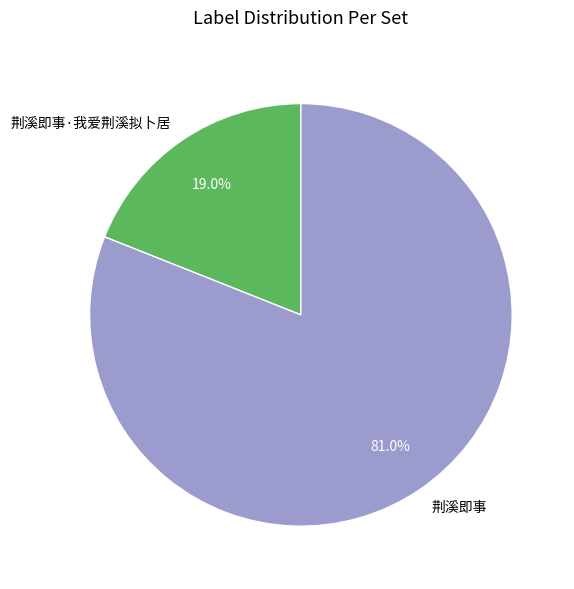

To the nearest percent, what percentage of the pie is 荆溪即事·我爱荆溪拟卜居?

19%